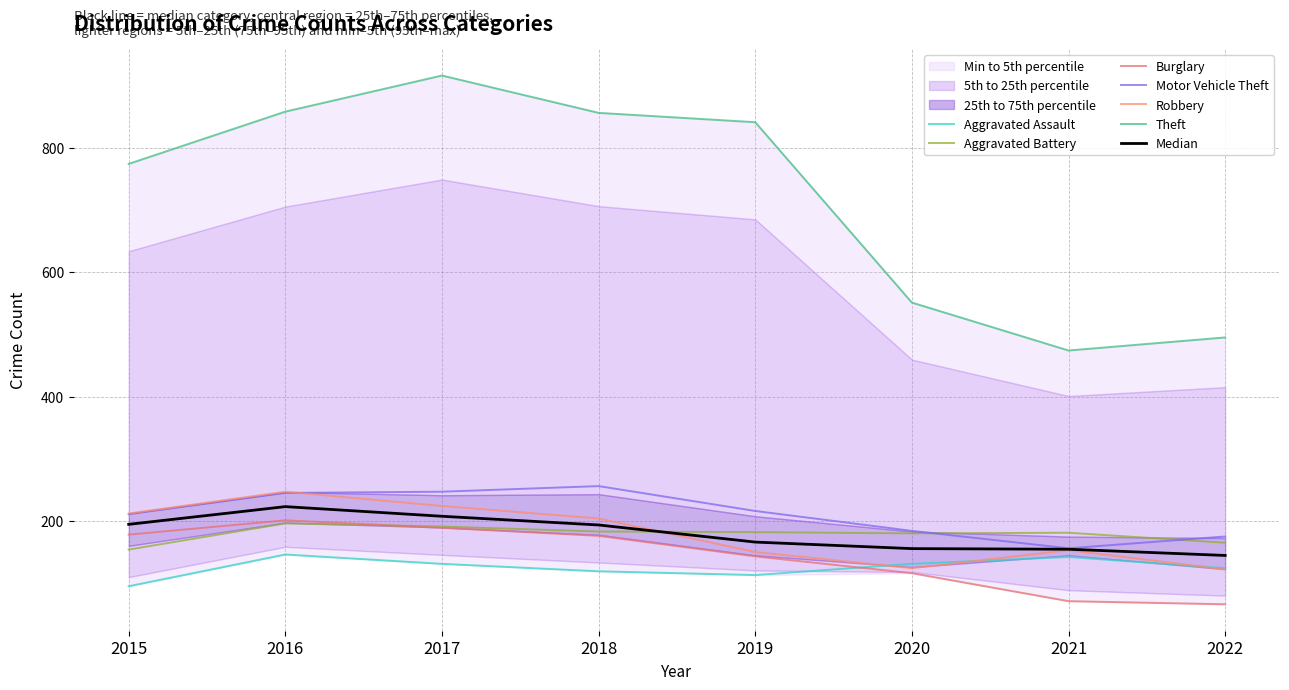

What is the difference between the second highest and minimum values in the Aggravated Battery series?

37.0